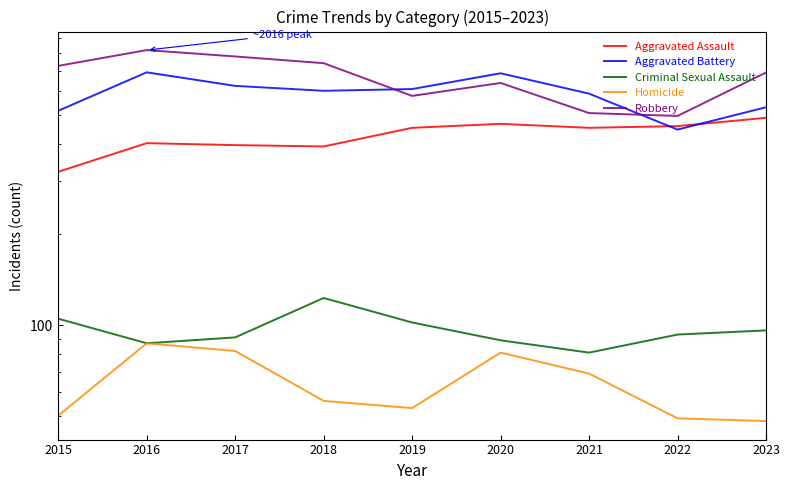

At which label is Robbery closest to 657?

2020